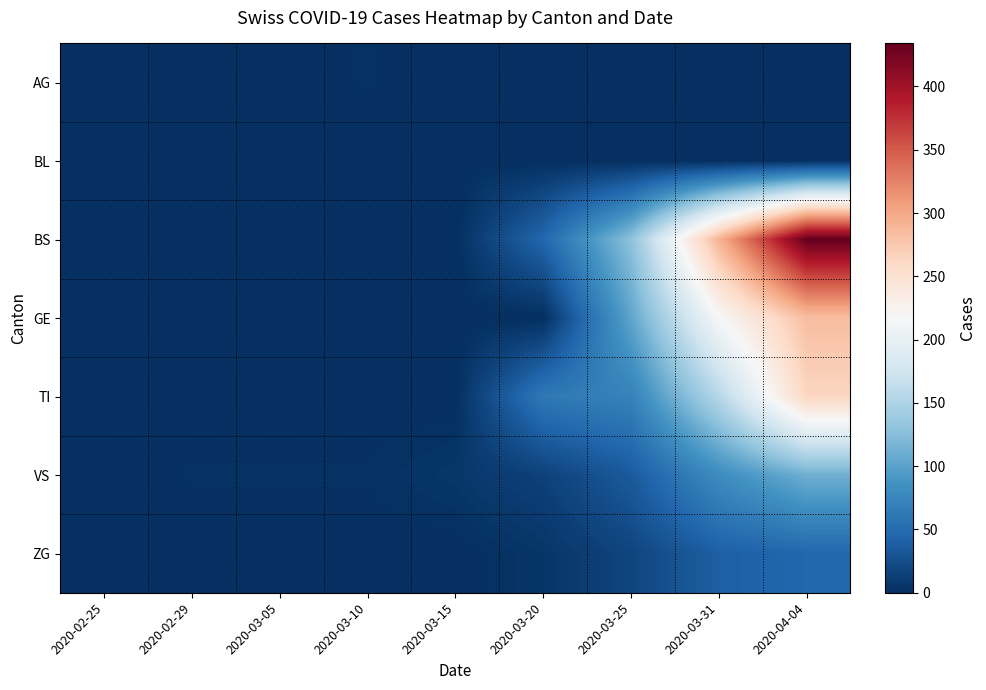

Reading right to left, transcribe all the data shown in this chart.

AG: 2020-04-04=0	2020-03-31=0	2020-03-25=0	2020-03-20=0	2020-03-15=0	2020-03-10=2	2020-03-05=0	2020-02-29=0	2020-02-25=0
BL: 2020-04-04=0	2020-03-31=0	2020-03-25=0	2020-03-20=0	2020-03-15=0	2020-03-10=0	2020-03-05=0	2020-02-29=0	2020-02-25=0
BS: 2020-04-04=434	2020-03-31=292	2020-03-25=128	2020-03-20=46	2020-03-15=0	2020-03-10=0	2020-03-05=0	2020-02-29=0	2020-02-25=0
GE: 2020-04-04=284	2020-03-31=216	2020-03-25=103	2020-03-20=0	2020-03-15=0	2020-03-10=0	2020-03-05=0	2020-02-29=0	2020-02-25=0
TI: 2020-04-04=263	2020-03-31=155	2020-03-25=71	2020-03-20=62	2020-03-15=0	2020-03-10=0	2020-03-05=0	2020-02-29=0	2020-02-25=0
VS: 2020-04-04=112	2020-03-31=81	2020-03-25=35	2020-03-20=15	2020-03-15=6	2020-03-10=2	2020-03-05=2	2020-02-29=2	2020-02-25=0
ZG: 2020-04-04=46	2020-03-31=39	2020-03-25=18	2020-03-20=5	2020-03-15=0	2020-03-10=0	2020-03-05=0	2020-02-29=0	2020-02-25=0